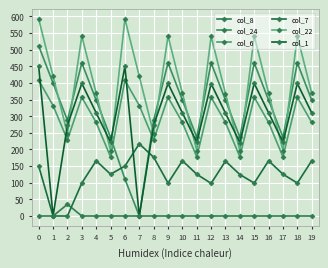

Is the value of col_1 at 16 greater than the value of col_7 at 9?

Yes